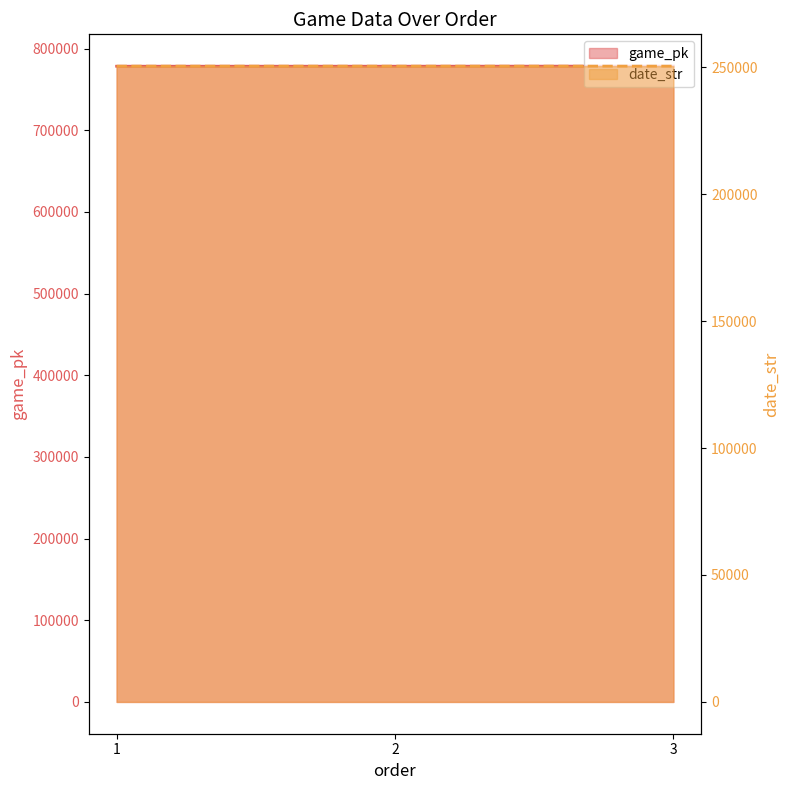

What is the approximate value of date_str at 2?

250411